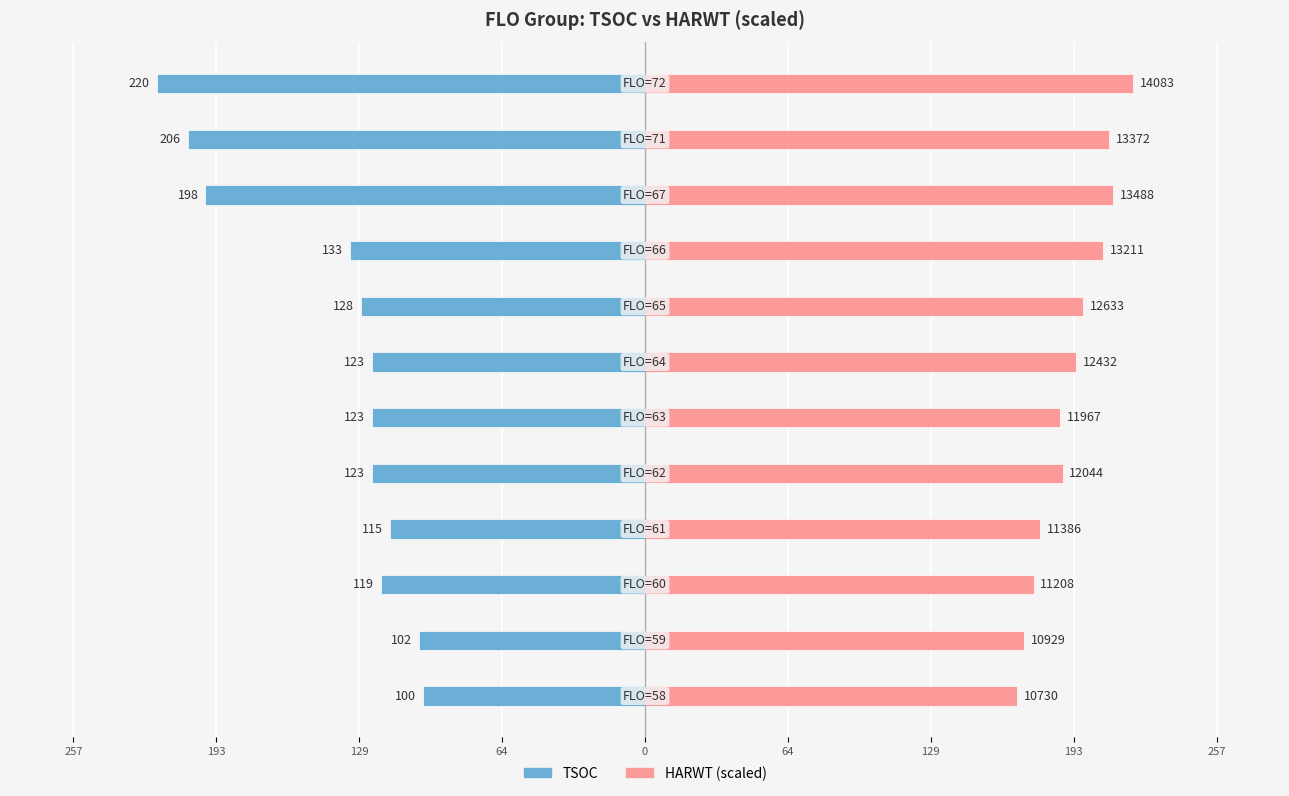

Reading right to left, what are all the values shown in this chart?

TSOC: -220.0	-206.0	-198.0	-133.0	-128.0	-123.0	-123.0	-123.0	-115.0	-119.0	-102.0	-100.0
HARWT (scaled): 220.0	208.9	210.7	206.4	197.3	194.2	186.9	188.1	177.9	175.1	170.7	167.6